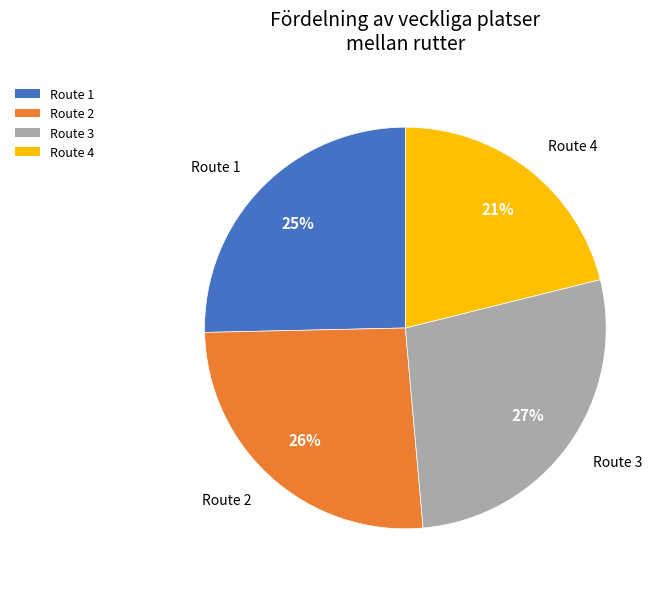

How many segments does this pie chart have?

4